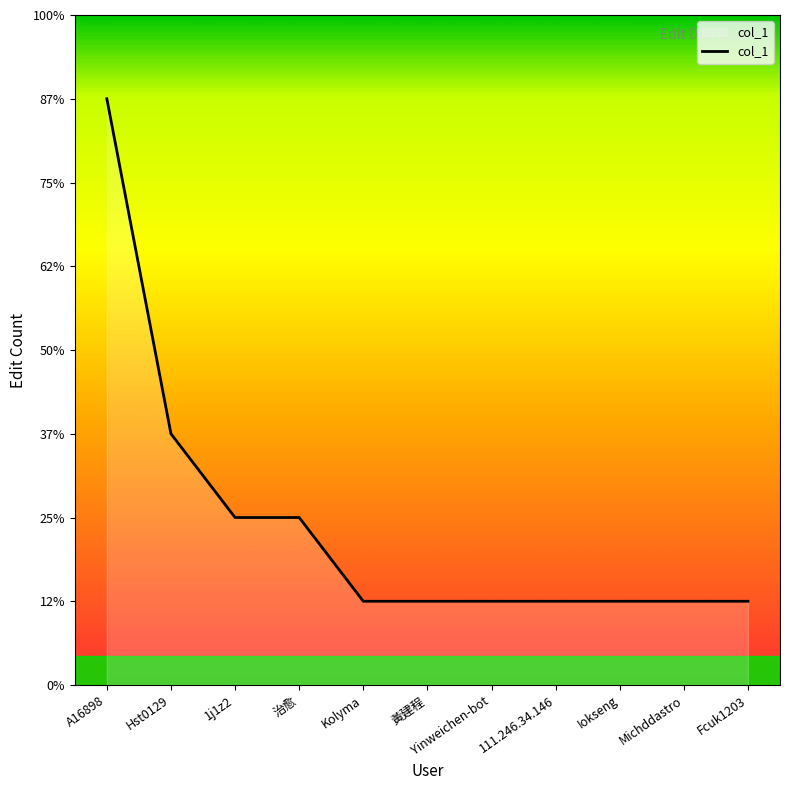

Does the chart display data point markers on the line(s)?

No